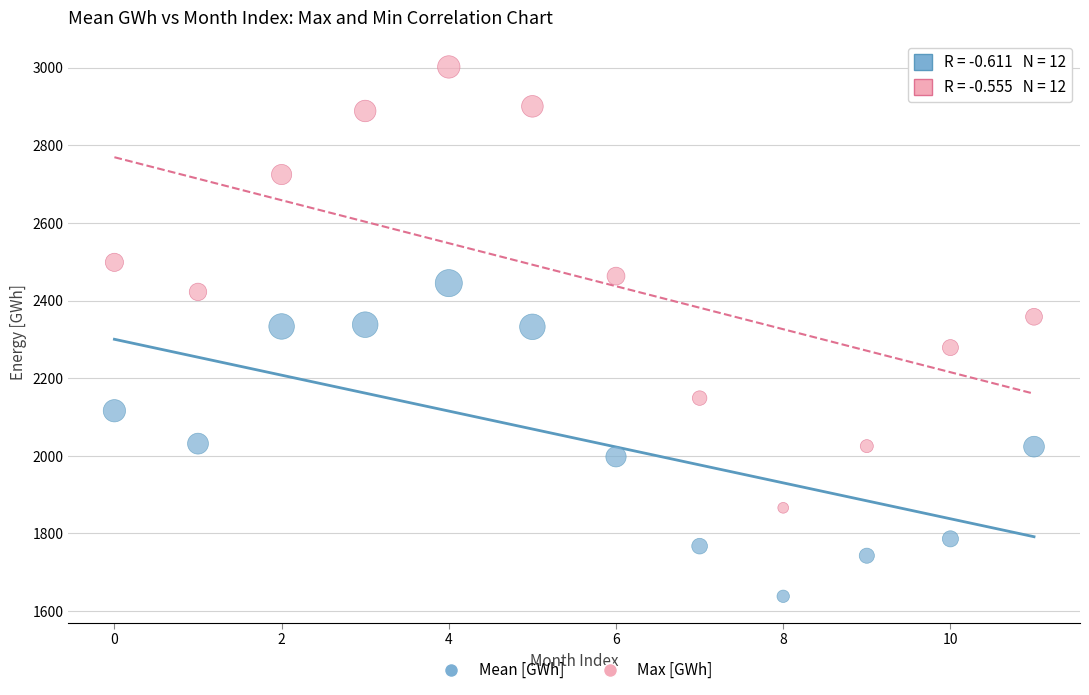

What are all the series names shown in the legend?

Mean [GWh], Max [GWh]